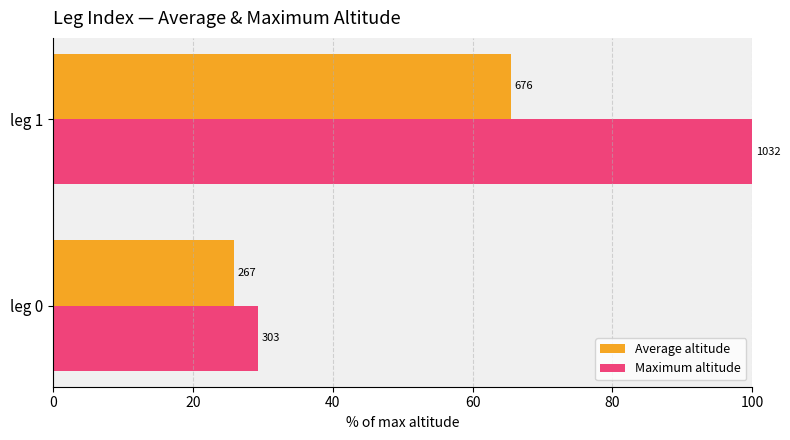

Which series has the largest total across all categories?

Maximum altitude